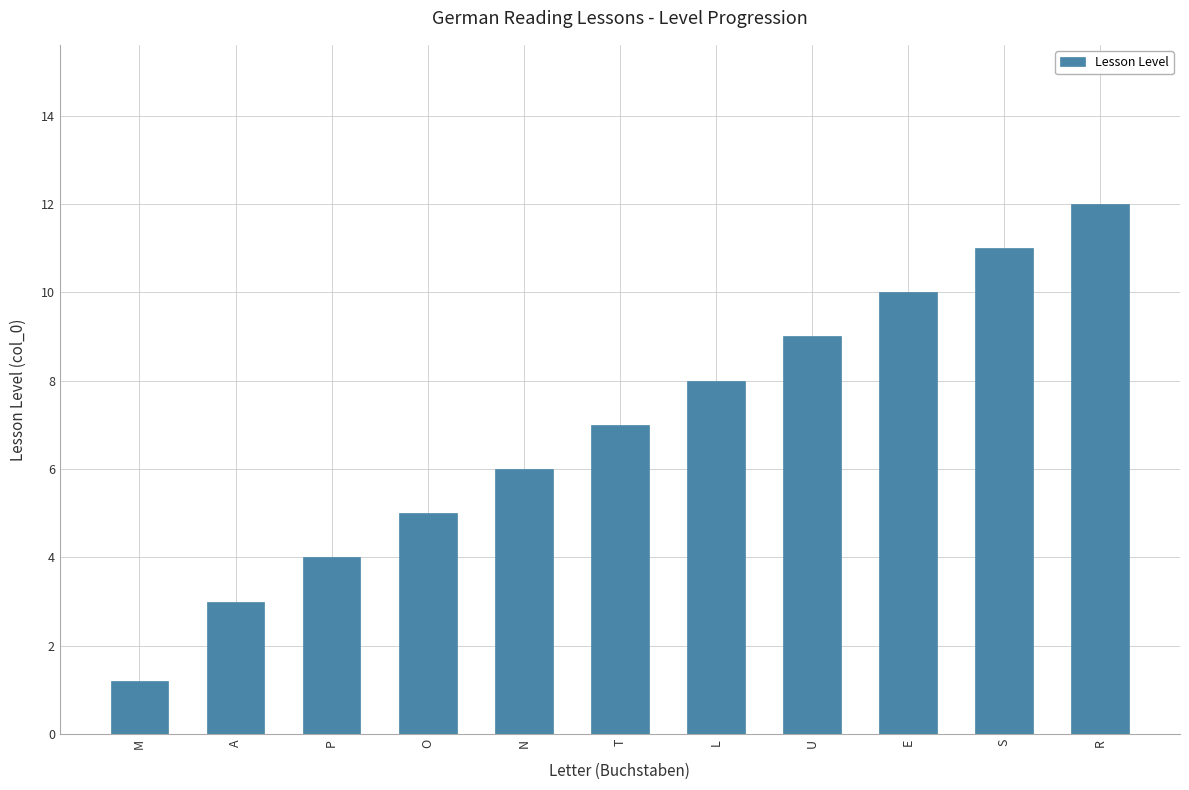

List the labels in order of value, largest first.

R, S, E, U, L, T, N, O, P, A, M